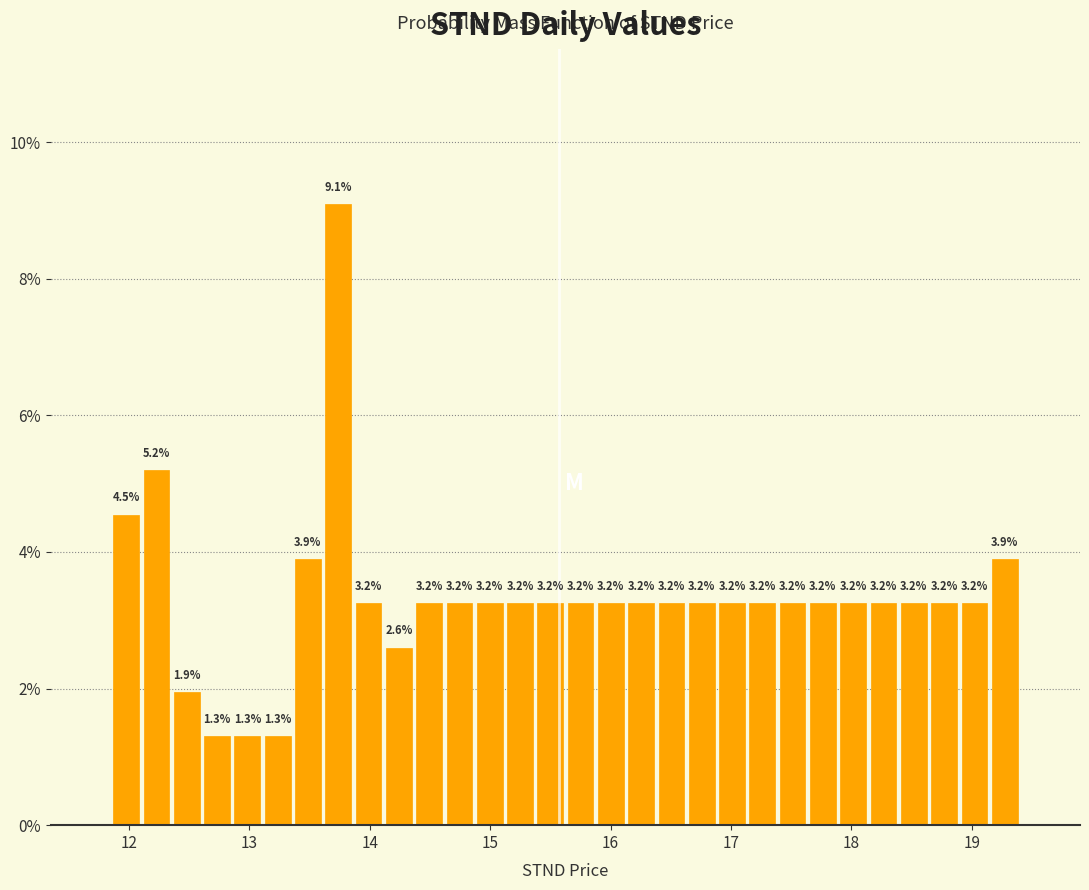

Read against the x-axis, roughly where is the centre of the tallest bar?

13.7